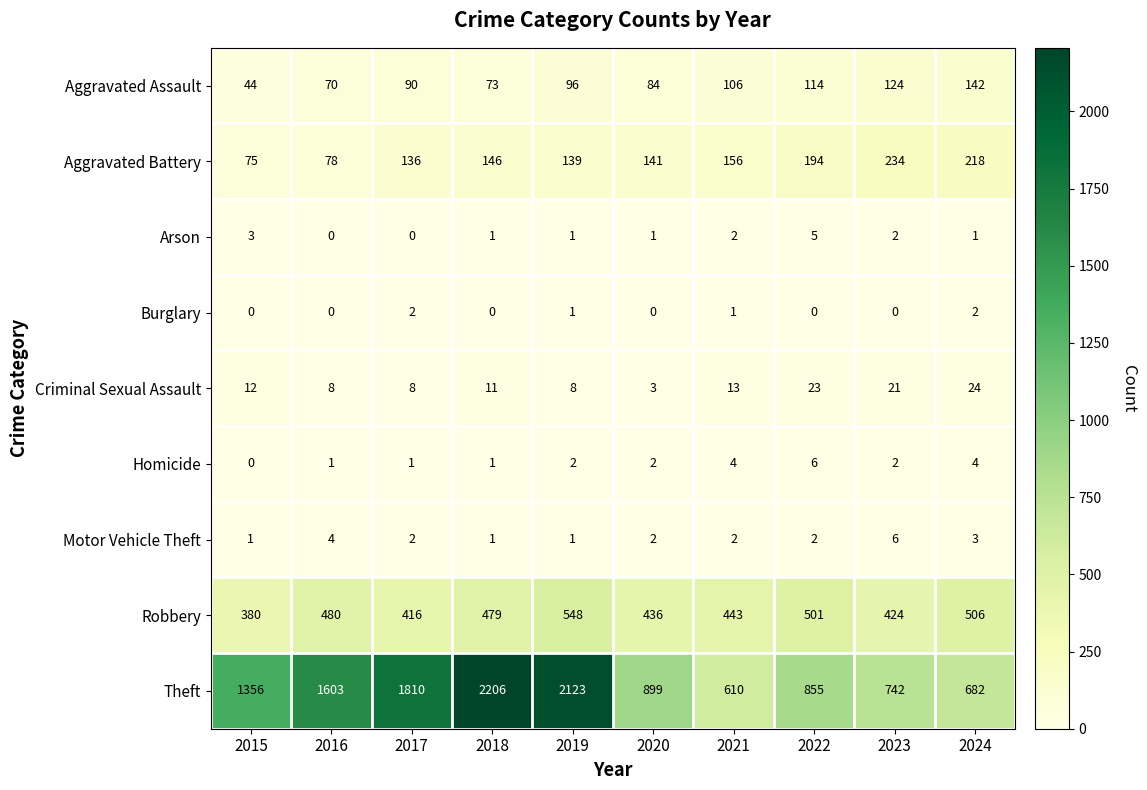

What is the spread (max minus min) of values at 2024?

681